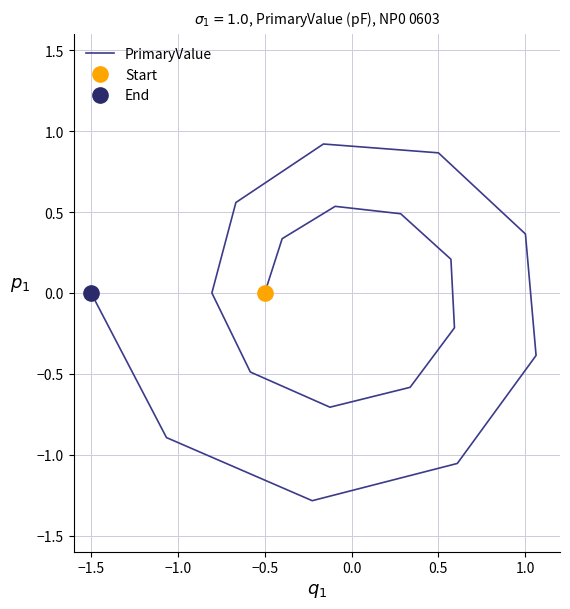

True or false: the data shows 0.8 at −1.0.

False